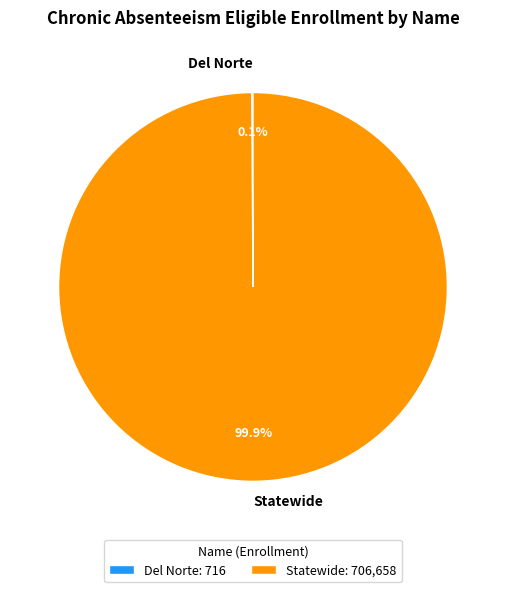

The Statewide slice represents 100% of the pie. True or false?

True